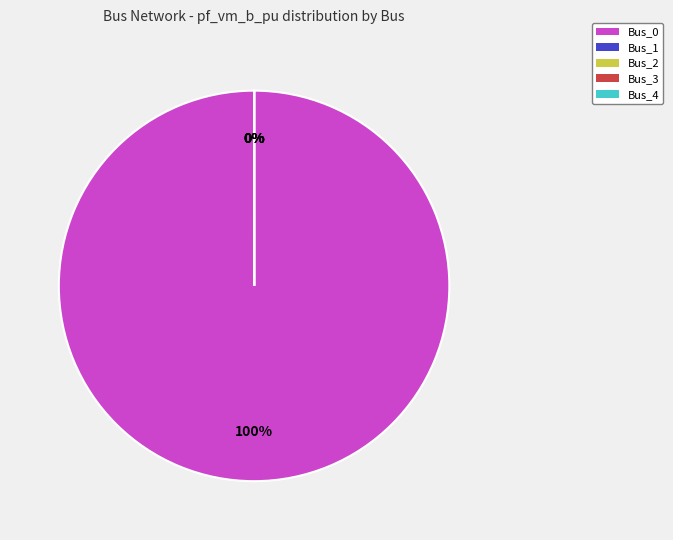

True or false: Bus_3 accounts for 1% of the total.

False